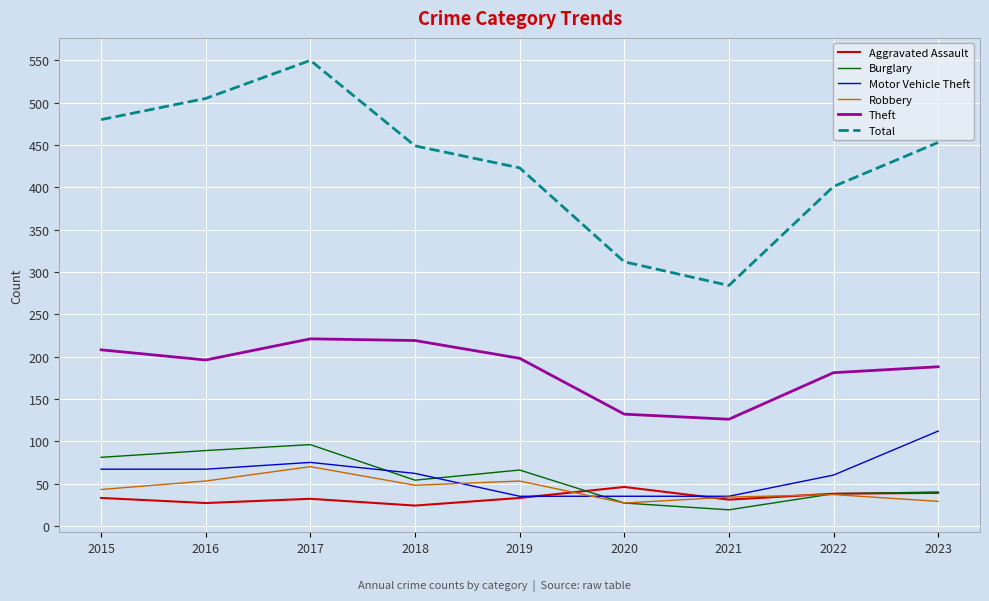

What is the difference between the highest and lowest values at 2017?

518